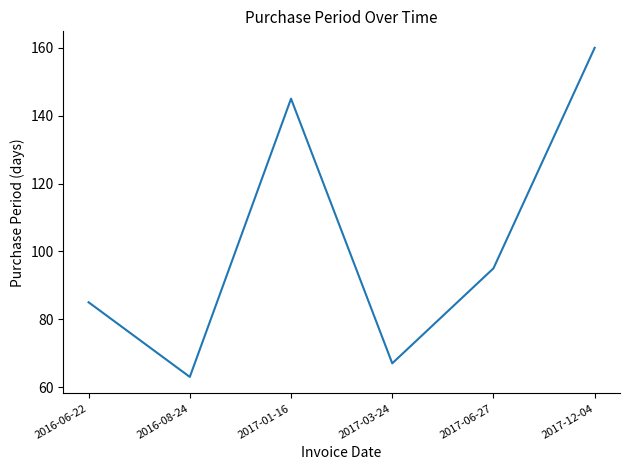

Rank the categories by value from lowest to highest.

2016-08-24, 2017-03-24, 2016-06-22, 2017-06-27, 2017-01-16, 2017-12-04